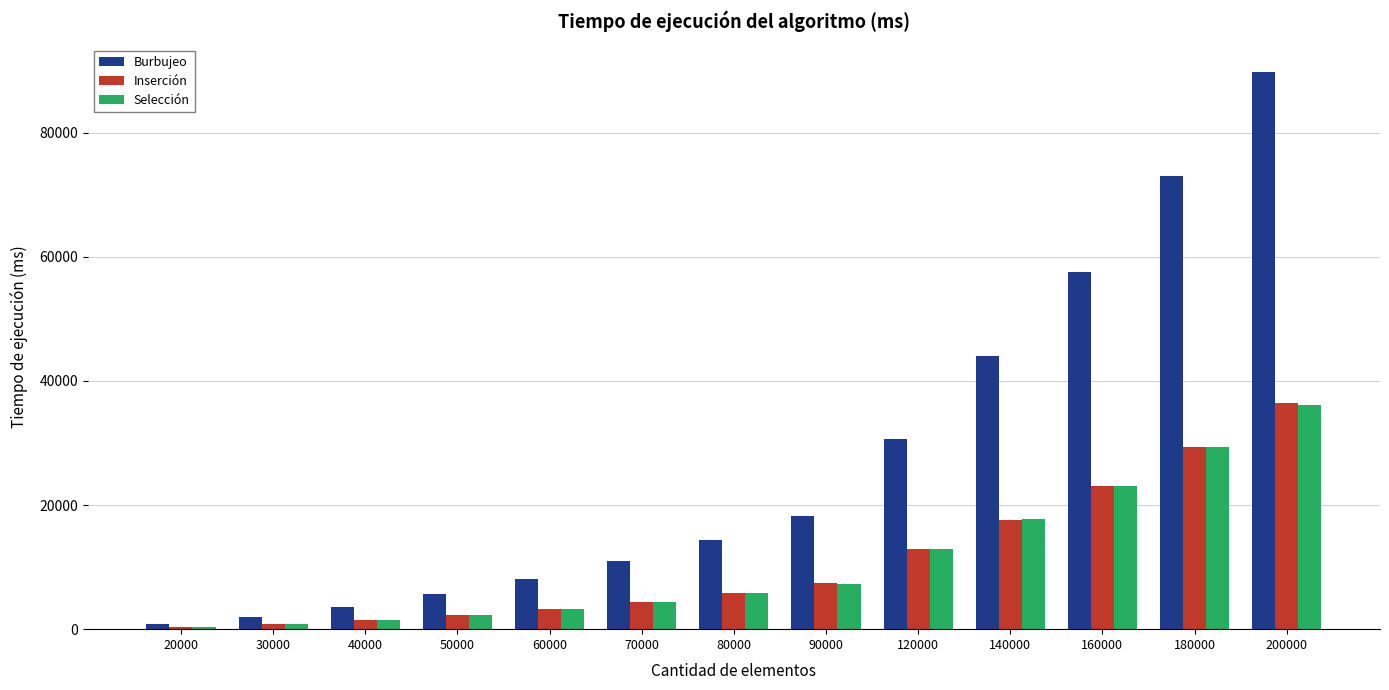

Which series changed the most between 120000 and 200000?

Burbujeo